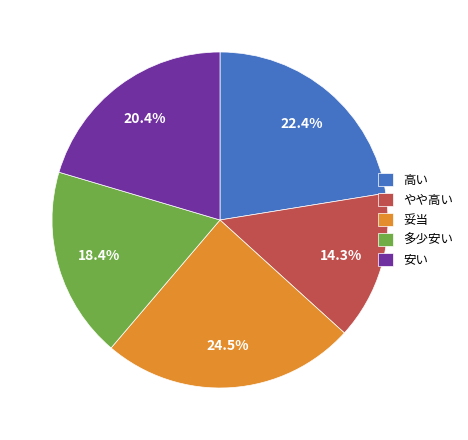

What is the largest slice in the pie chart?

妥当